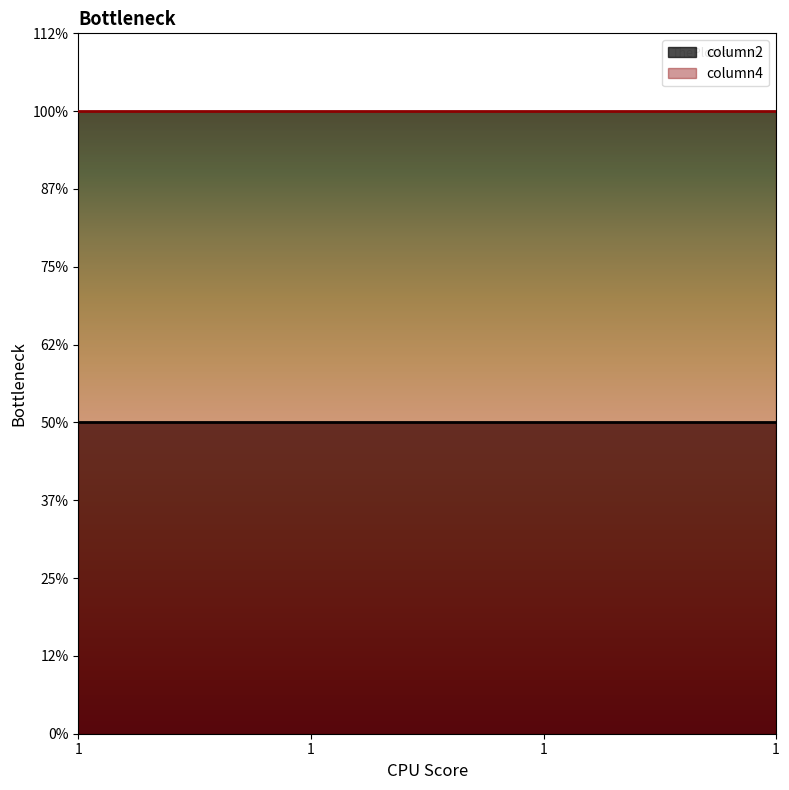

True or false: column4 and column2 intersect in this chart.

False